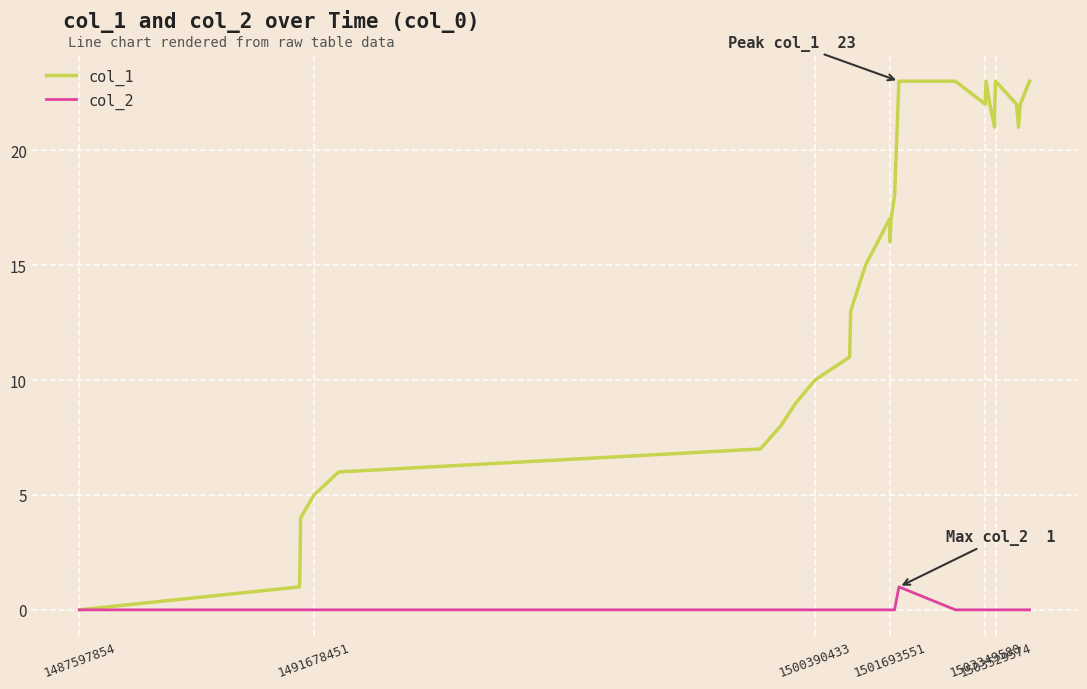

Which series has the largest total across all categories?

col_1